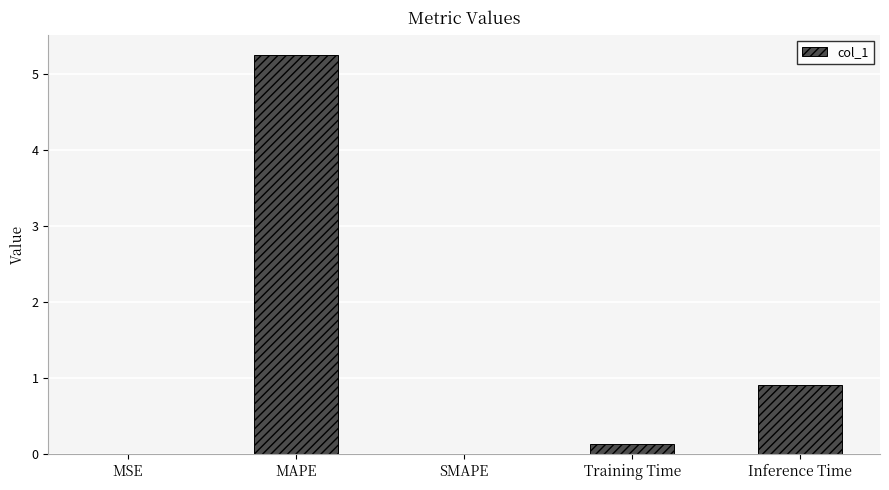

What is the sum of the values at Inference Time and Training Time?

1.0